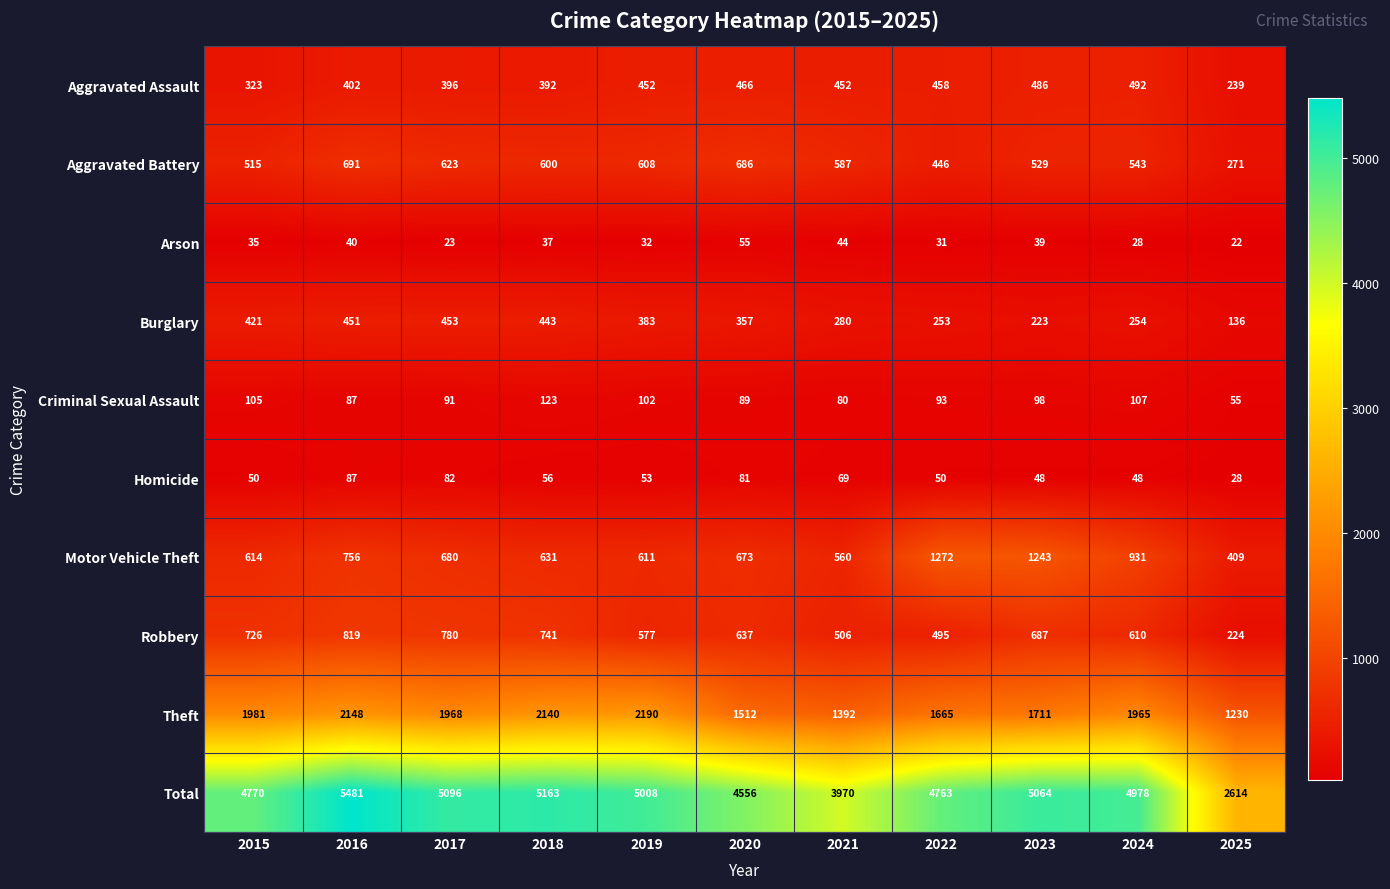

Which label corresponds to the smallest value in the chart?

2025